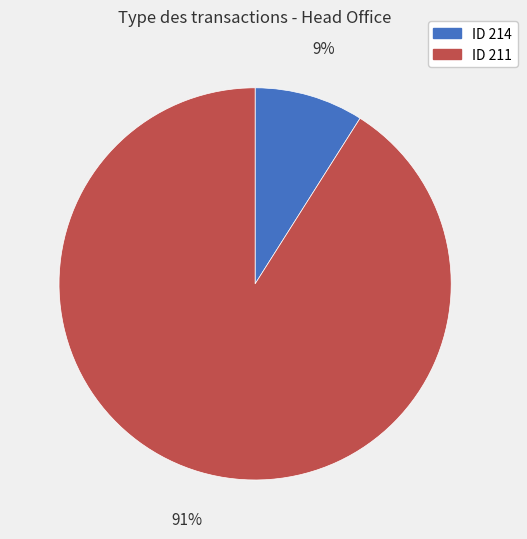

How many segments does this pie chart have?

2